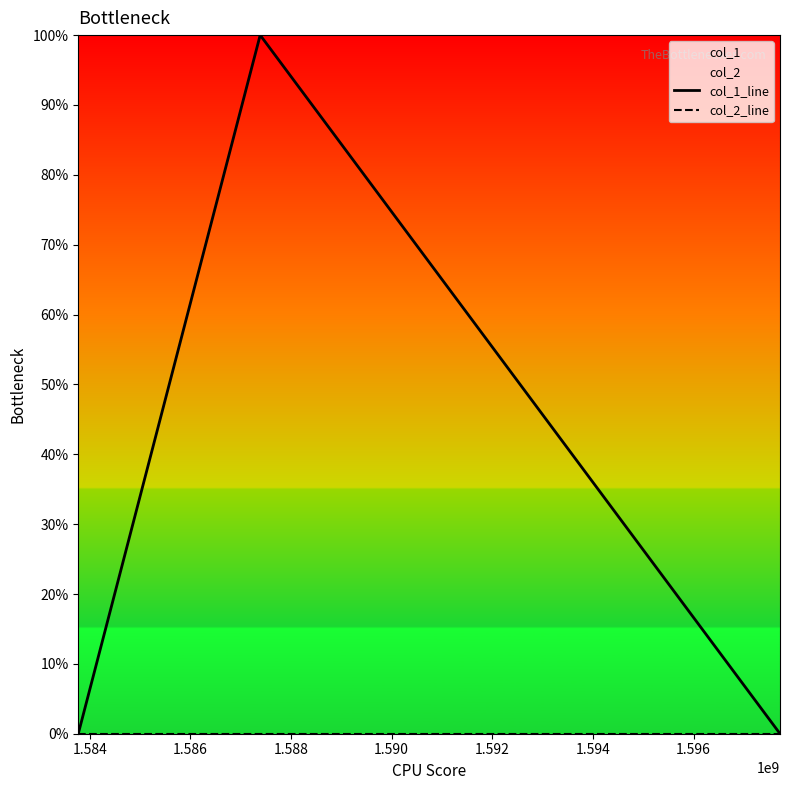

At how many categories does at least one series exceed 0?

1